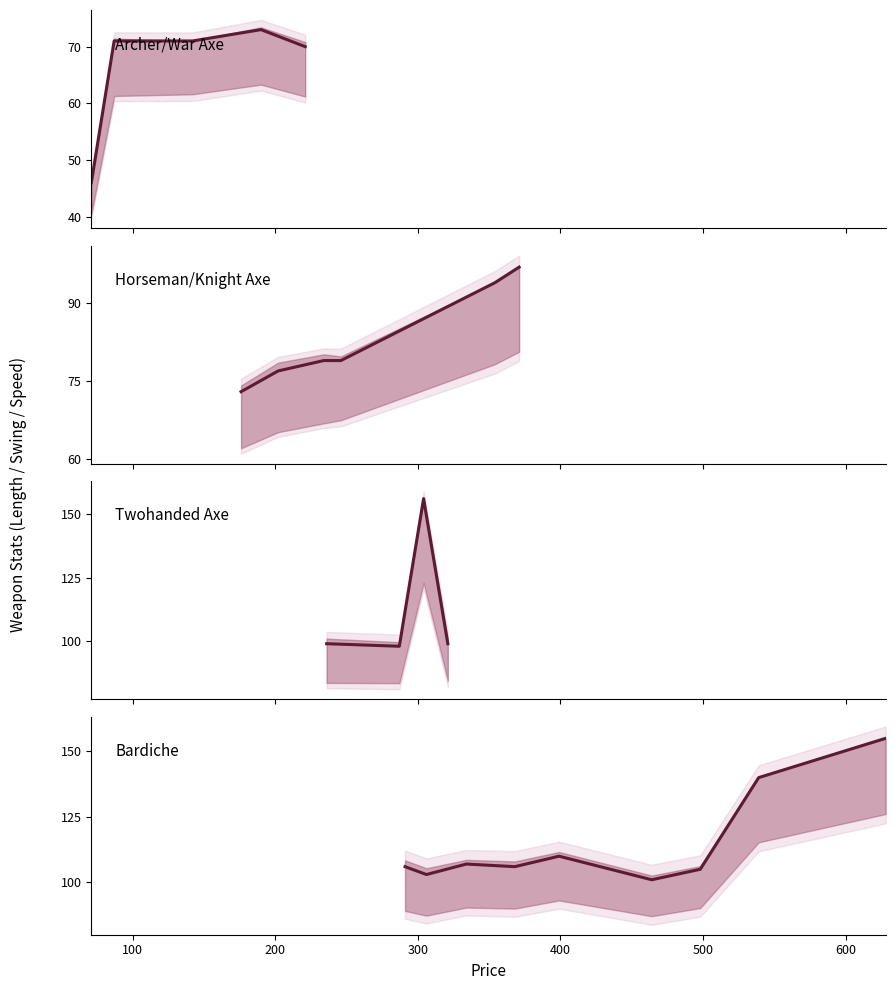

At which category does Length reach its first local valley?

176